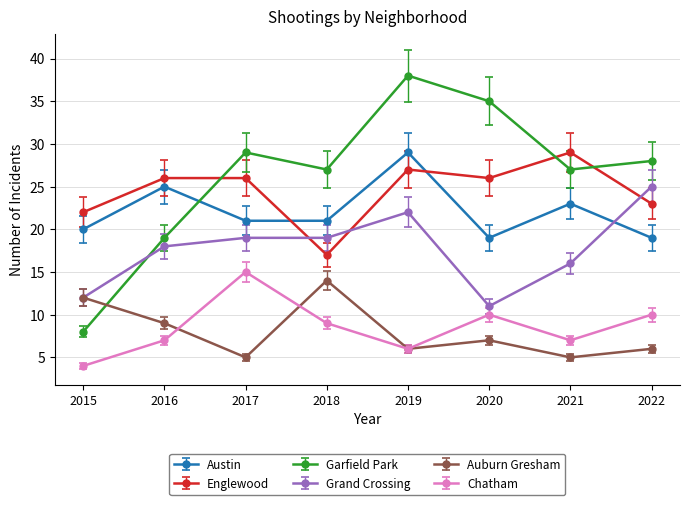

True or false: Austin has more than 0 points higher than both neighbors.

True